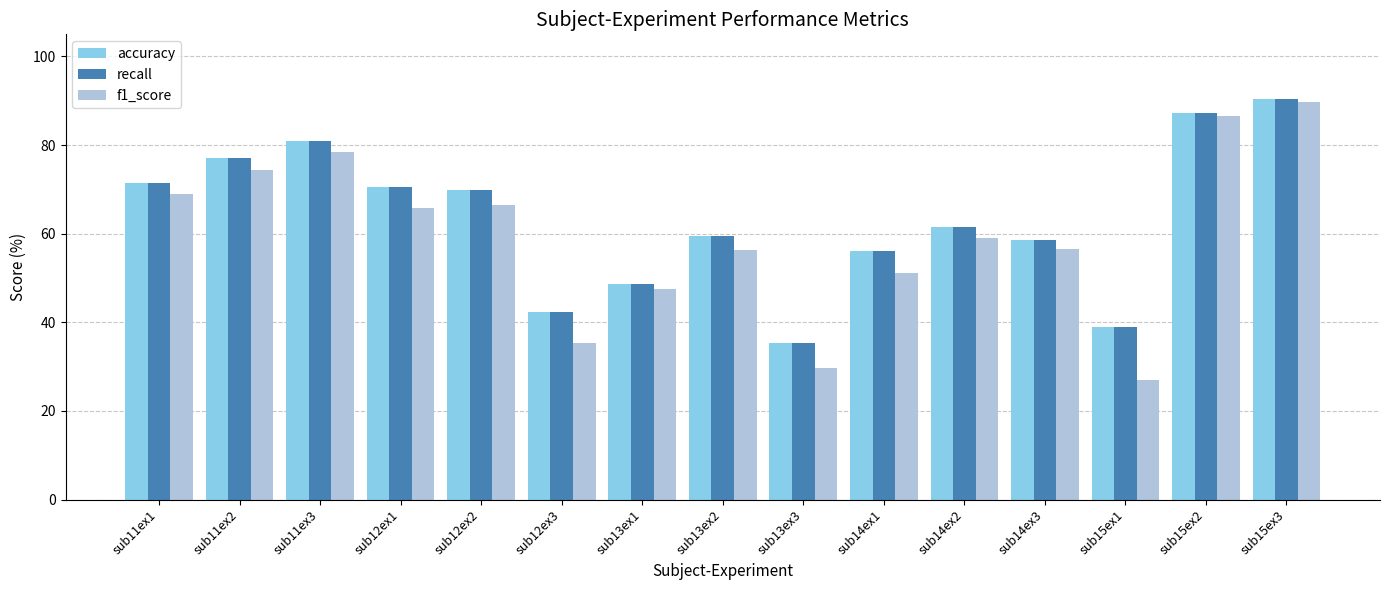

Is the value of recall at sub12ex1 greater than the value of f1_score at sub12ex1?

Yes